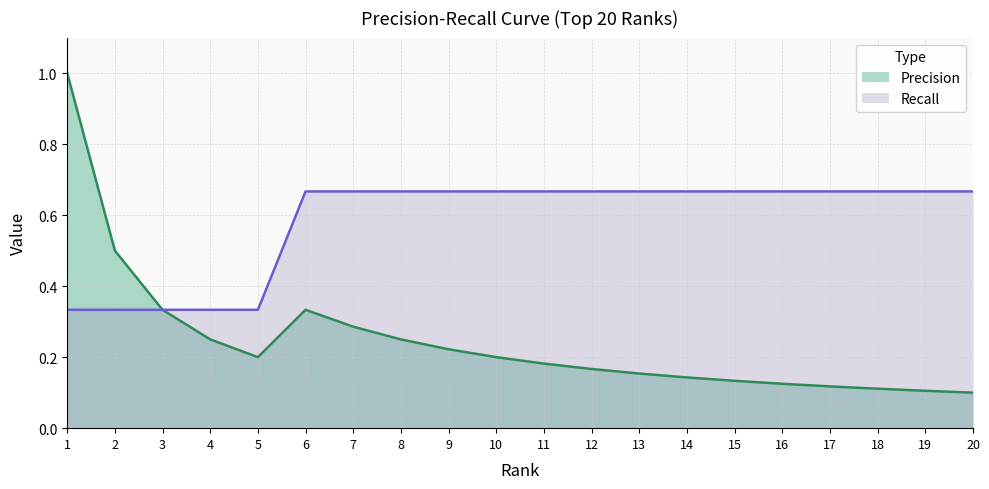

True or false: Precision has a value of 0.2 at 6.

False